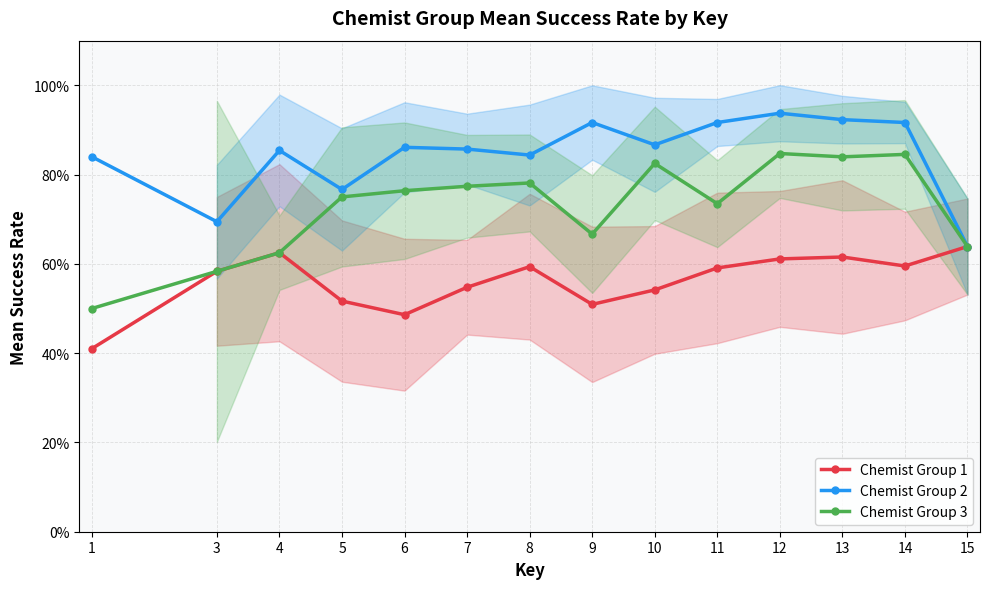

What is the sum of all Chemist Group 1 values?

7.9